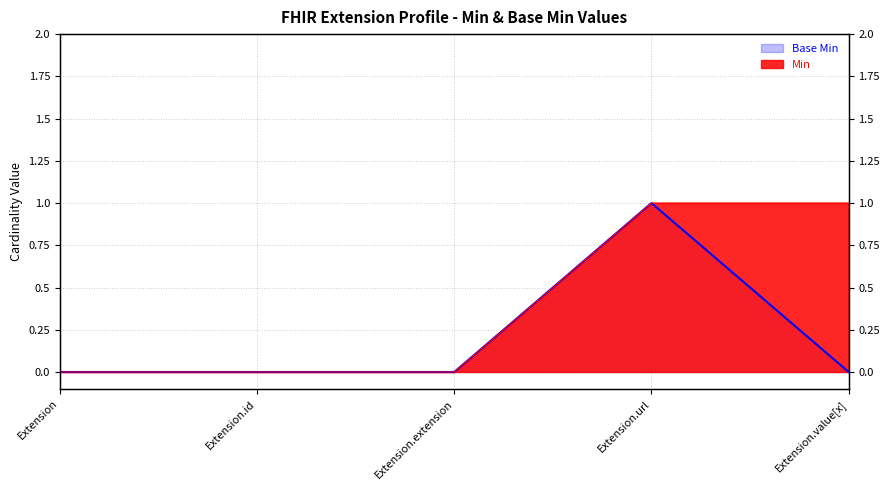

True or false: Base Min has a value of 0 at Extension.value[x].

False